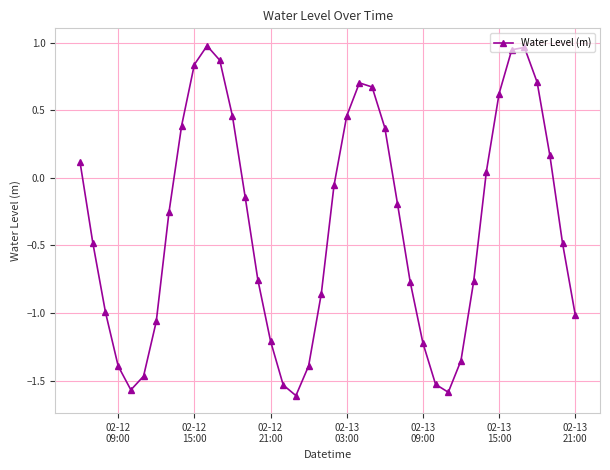

What is the average value?

-0.4